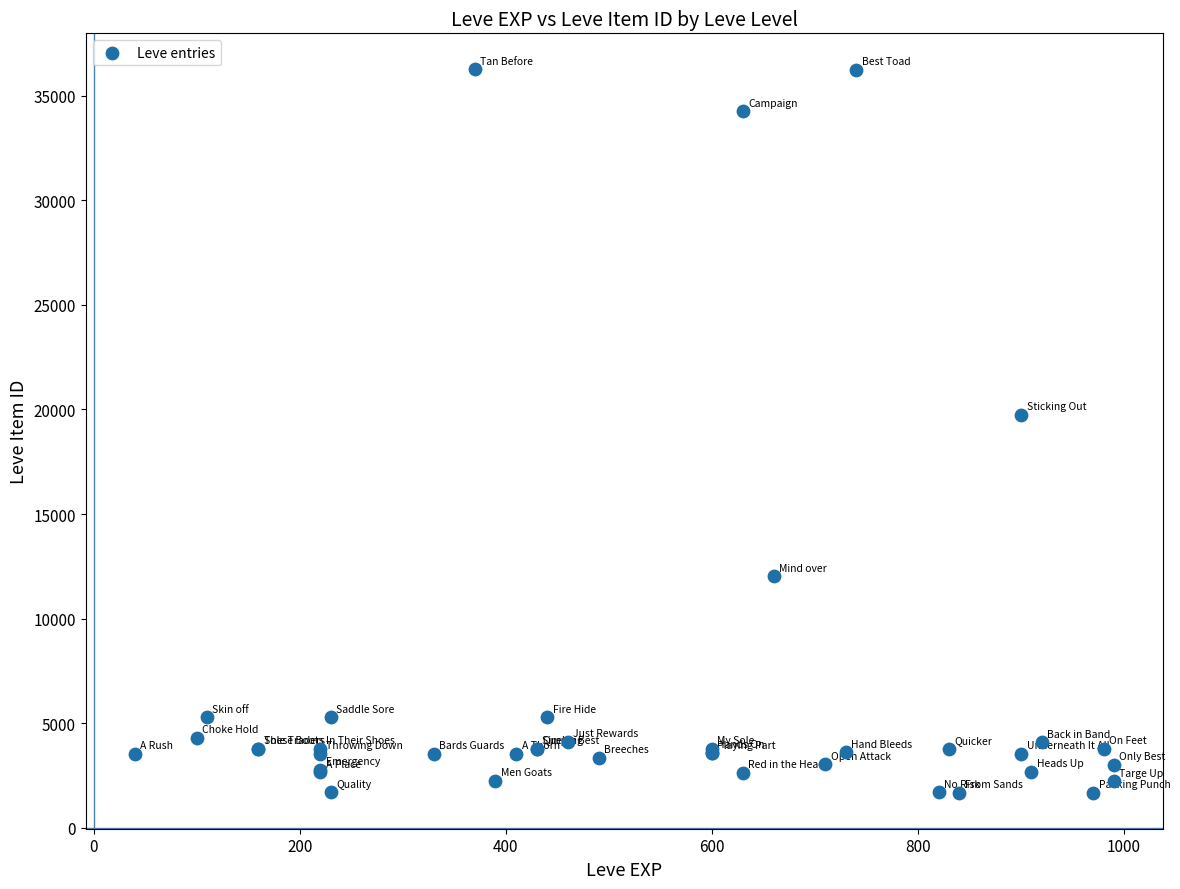

What Y value in the scatter plot is closest to 18967?

19744